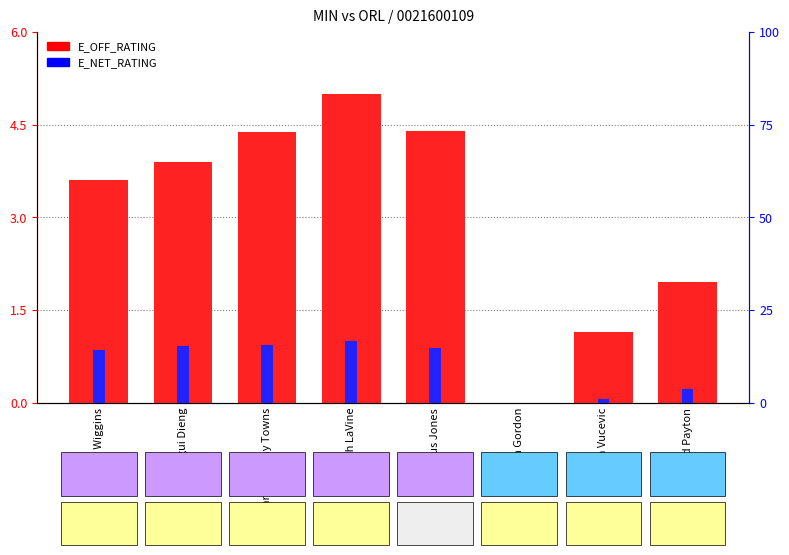

Reading right to left, transcribe all the data shown in this chart.

E_OFF_RATING: Elfrid Payton=2.0	Nikola Vucevic=1.1	Aaron Gordon=0.0	Tyus Jones=4.4	Zach LaVine=5.0	Karl-Anthony Towns=4.4	Gorgui Dieng=3.9	Andrew Wiggins=3.6
E_NET_RATING: Elfrid Payton=0.2	Nikola Vucevic=0.1	Aaron Gordon=0.0	Tyus Jones=0.9	Zach LaVine=1.0	Karl-Anthony Towns=0.9	Gorgui Dieng=0.9	Andrew Wiggins=0.9